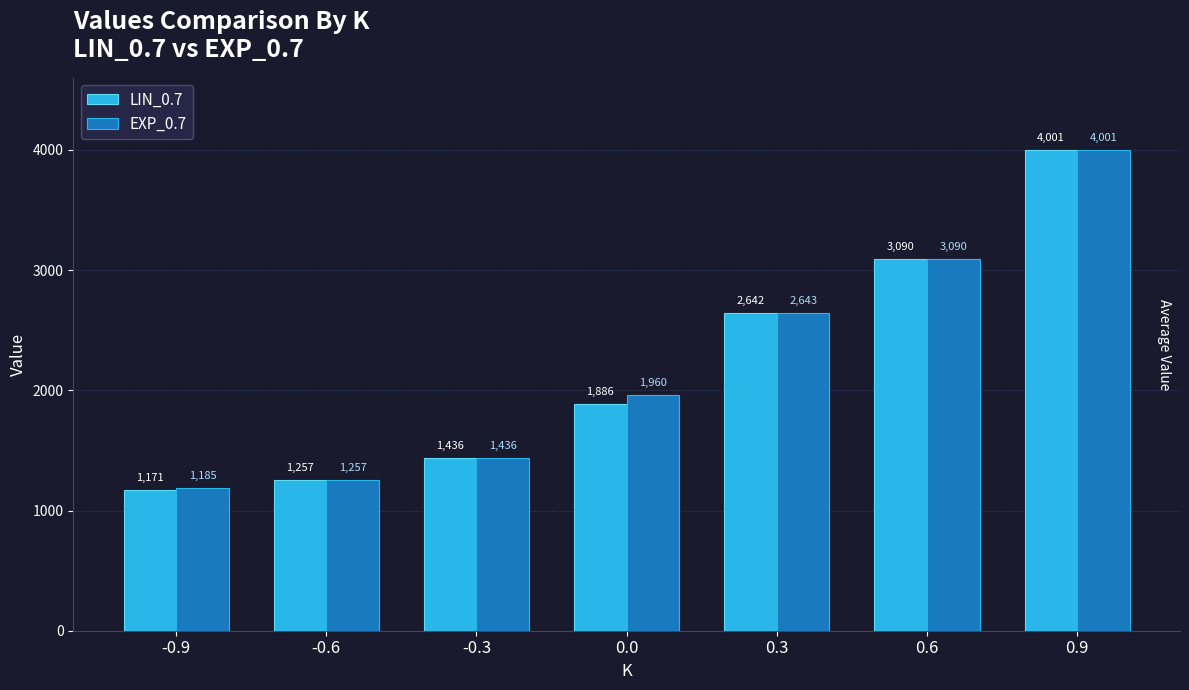

The value of LIN_0.7 at -0.6 is 1823.0. True or false?

False